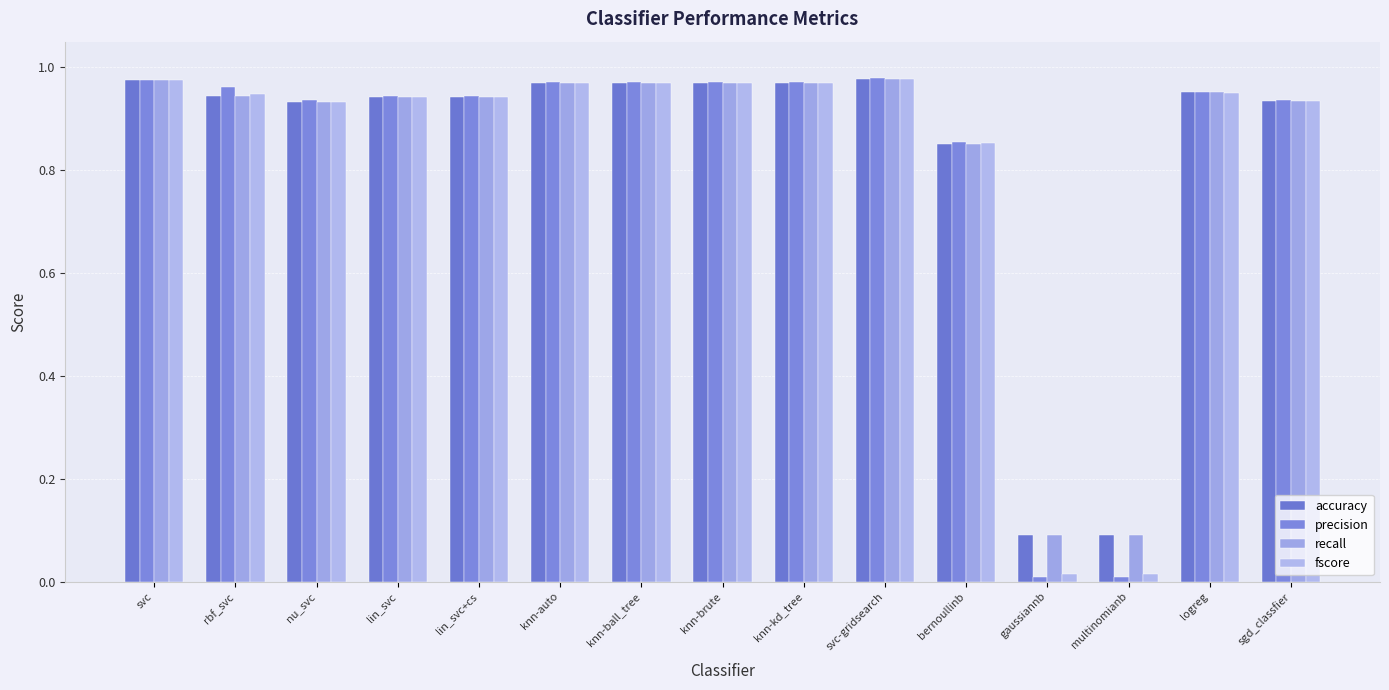

Rank the categories by precision value from highest to lowest.

svc-gridsearch, svc, knn-auto, knn-ball_tree, knn-brute, knn-kd_tree, rbf_svc, logreg, lin_svc, lin_svc+cs, sgd_classfier, nu_svc, bernoullinb, gaussiannb, multinomianb